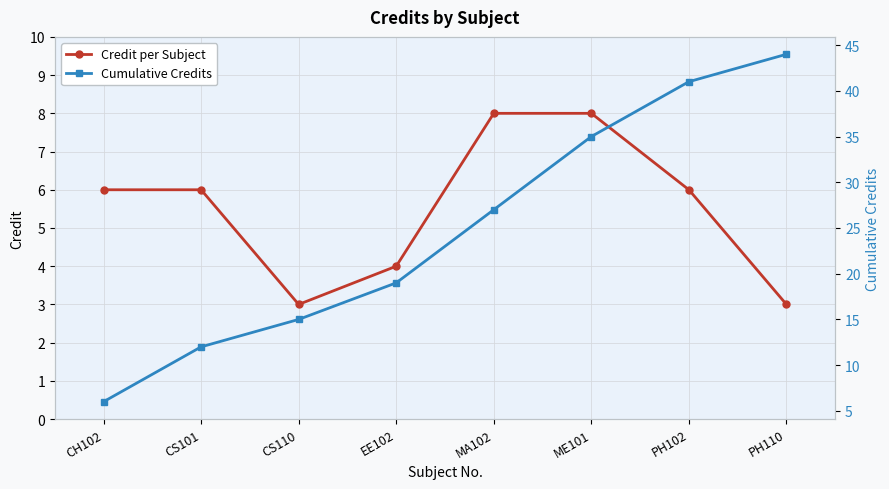

True or false: Cumulative Credits has a value of 35 at ME101.

True